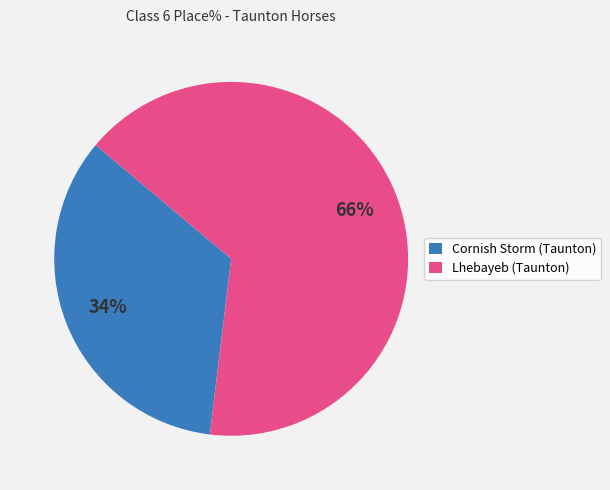

Which slice represents more than half of the pie?

Lhebayeb (Taunton)